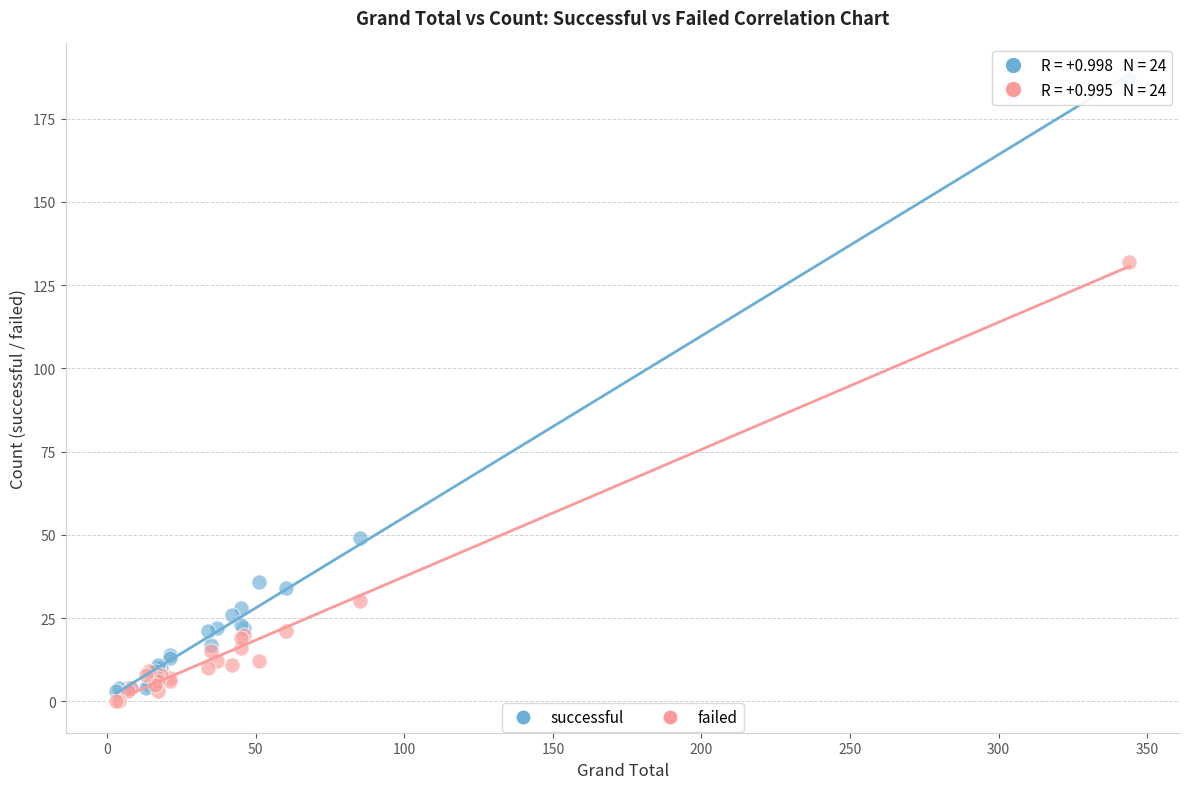

Which series has the widest spread of Y values?

successful